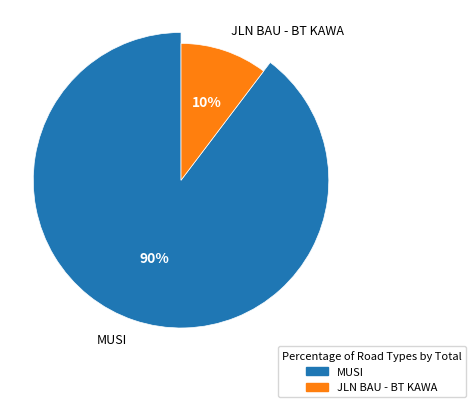

What is the ratio of the value at MUSI to the value at JLN BAU - BT KAWA?

8.7